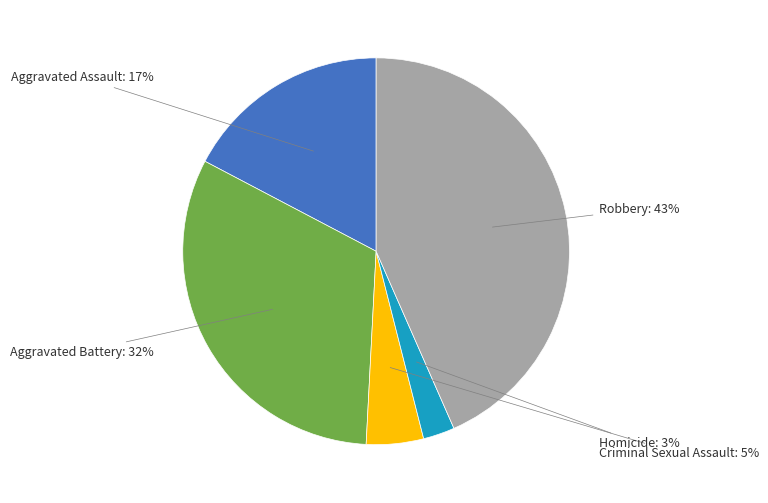

To the nearest percent, what is the average slice percentage?

20%